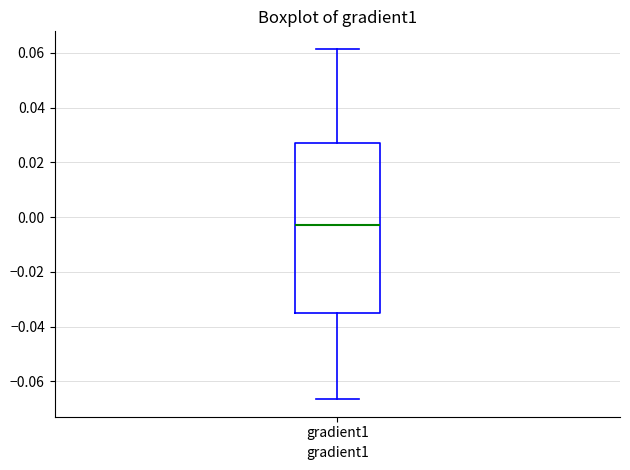

Read this box plot against the y-axis: the position of the median line, the range covered by the box, and the ends of both whiskers. The values are not printed on the chart, so give them approximately, as read against the axis.

median -0.002, box -0.034 to 0.026, whiskers -0.066 to 0.062